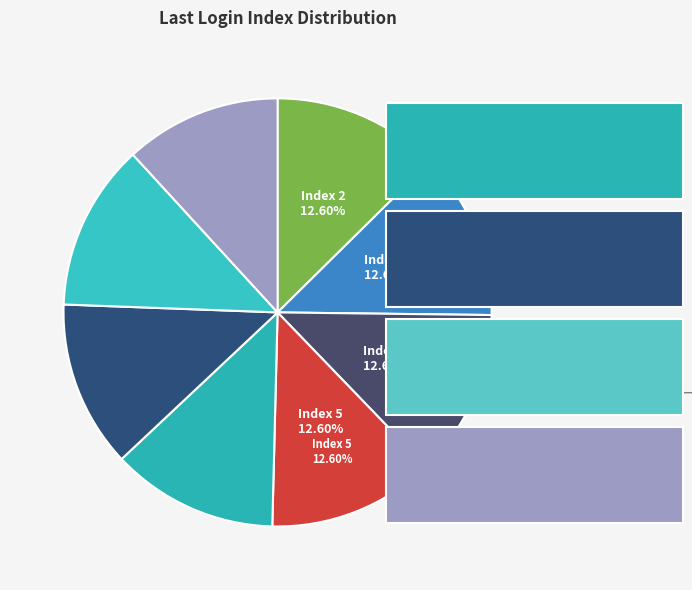

Rank the categories by value from lowest to highest.

Index 9, Index 5, Index 6, Index 2, Index 7, Index 8, Index 4, Index 3